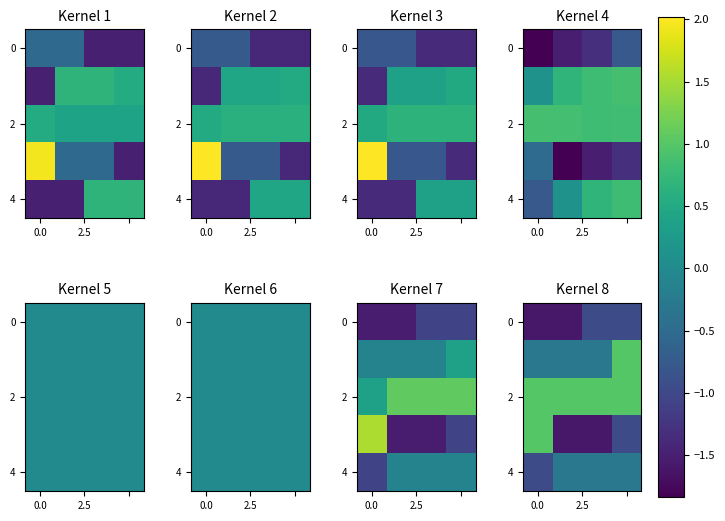

The row_4 series shows -0.2 at 2.5. True or false?

False